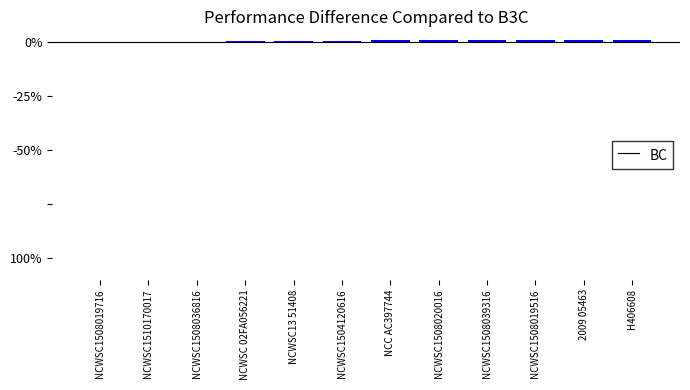

Reading right to left, extract all data points from this chart.

H406608=1.2	2009 05463=1.1	NCWSC1508019516=1.1	NCWSC1508039316=0.9	NCWSC1508020016=0.8	NCC AC397744=0.8	NCWSC1504120616=0.7	NCWSC13 51408=0.5	NCWSC 02FA056221=0.4	NCWSC1508036816=0.3	NCWSC1510170017=0.2	NCWSC1508019716=0.0